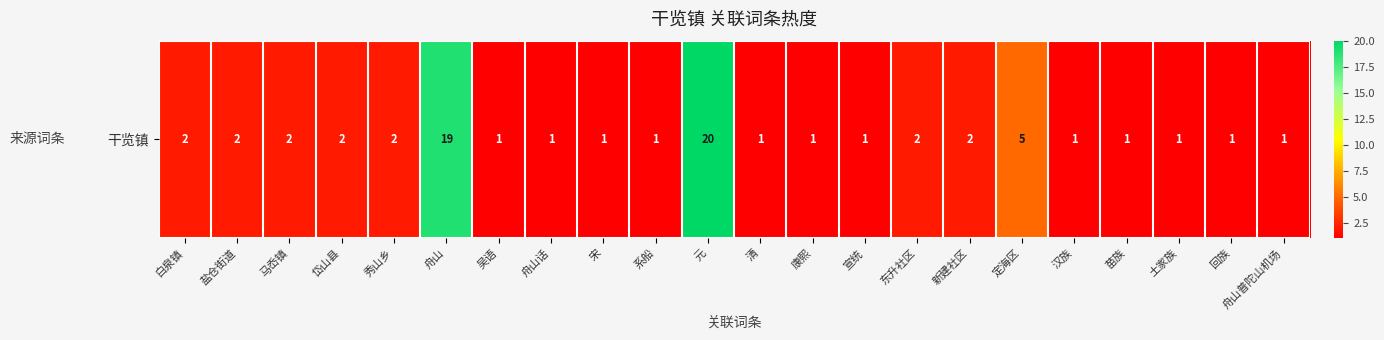

What is the difference between the maximum and second lowest values?

19